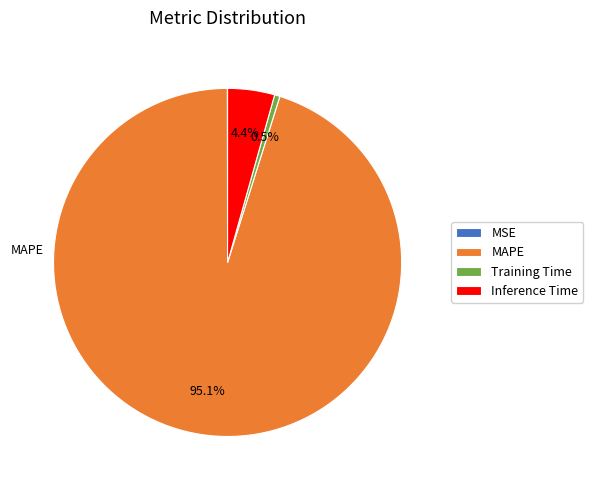

To the nearest percent, what is the combined percentage of Inference Time and MAPE?

99%